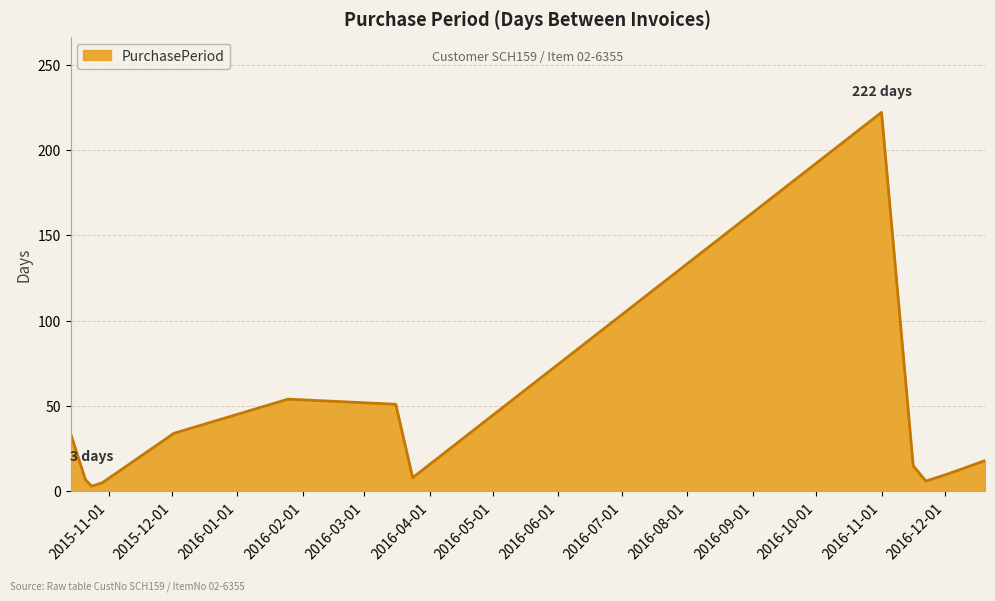

What is the maximum value shown in the chart?

222